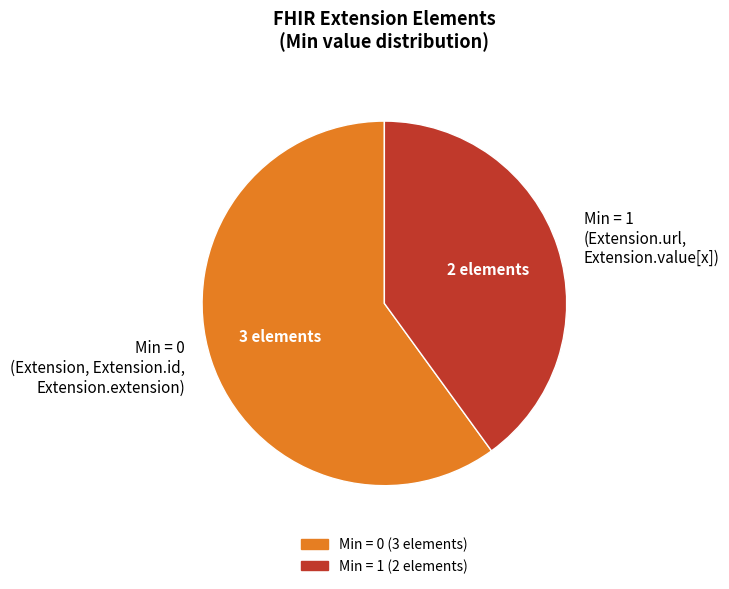

Count the number of slices in the pie.

2